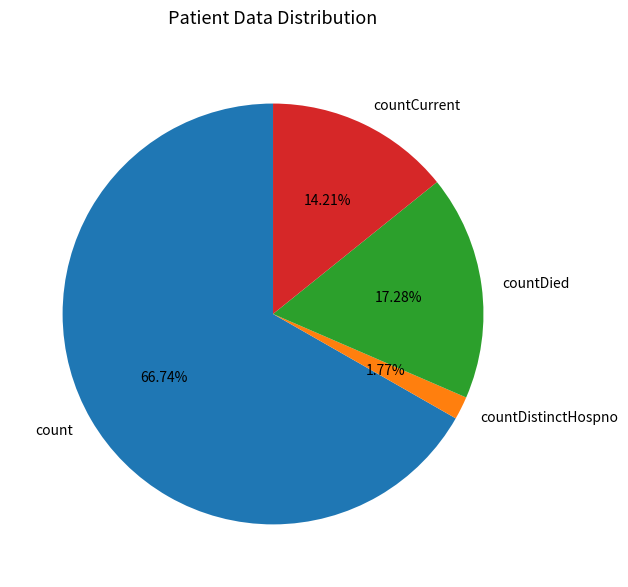

Which category has the biggest portion of the pie?

count